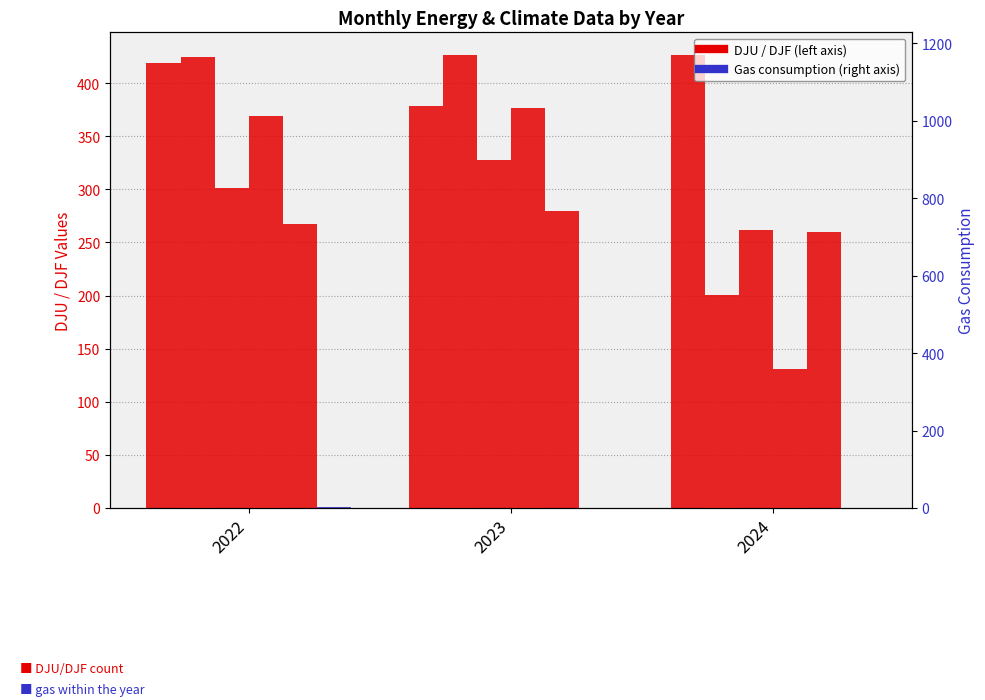

What is the difference between the highest and lowest values at 2022?

1162.6